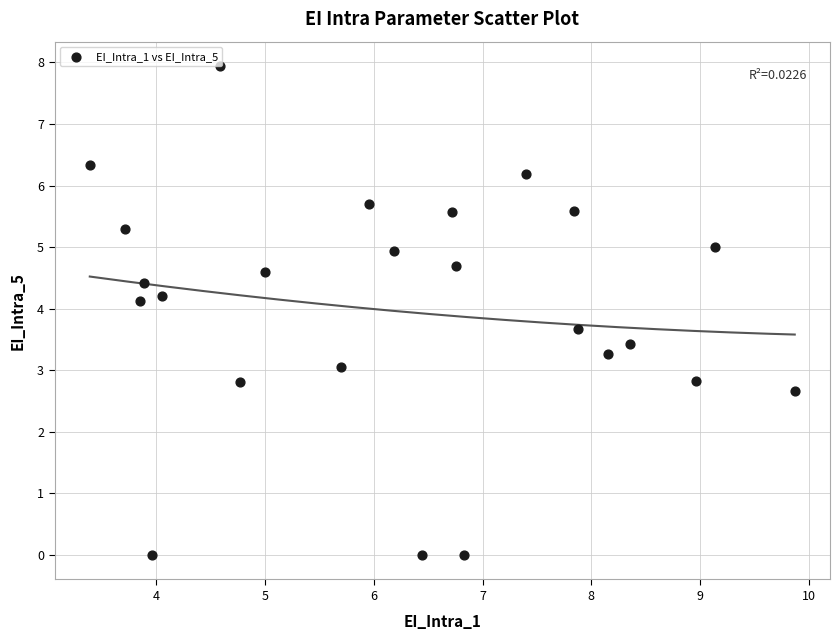

What is the range of X values (max minus min)?

6.5